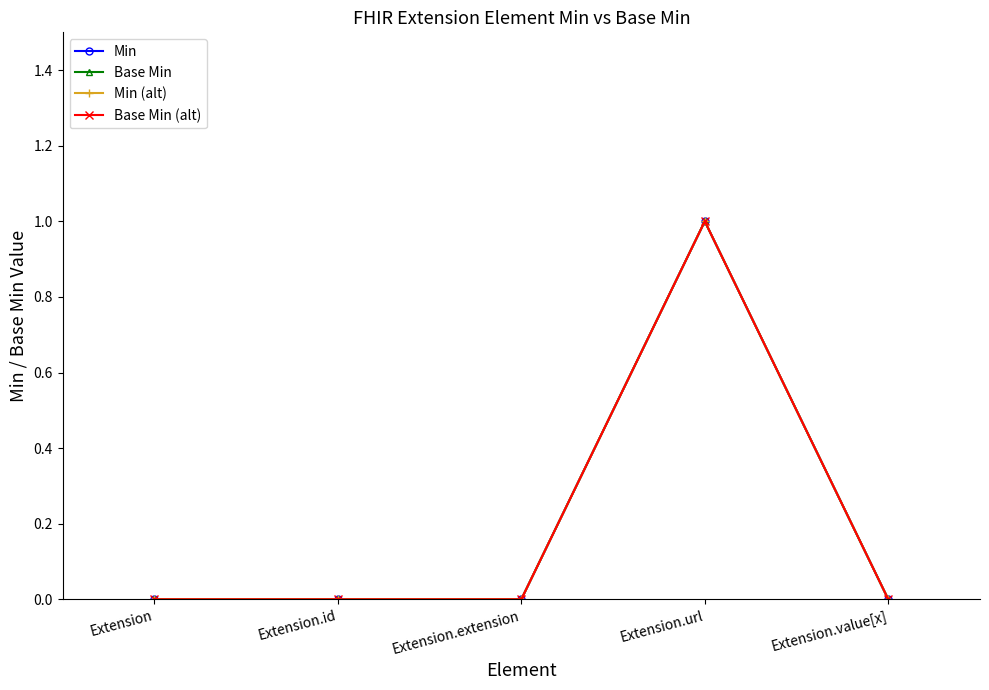

How many lines are shown in the chart?

4